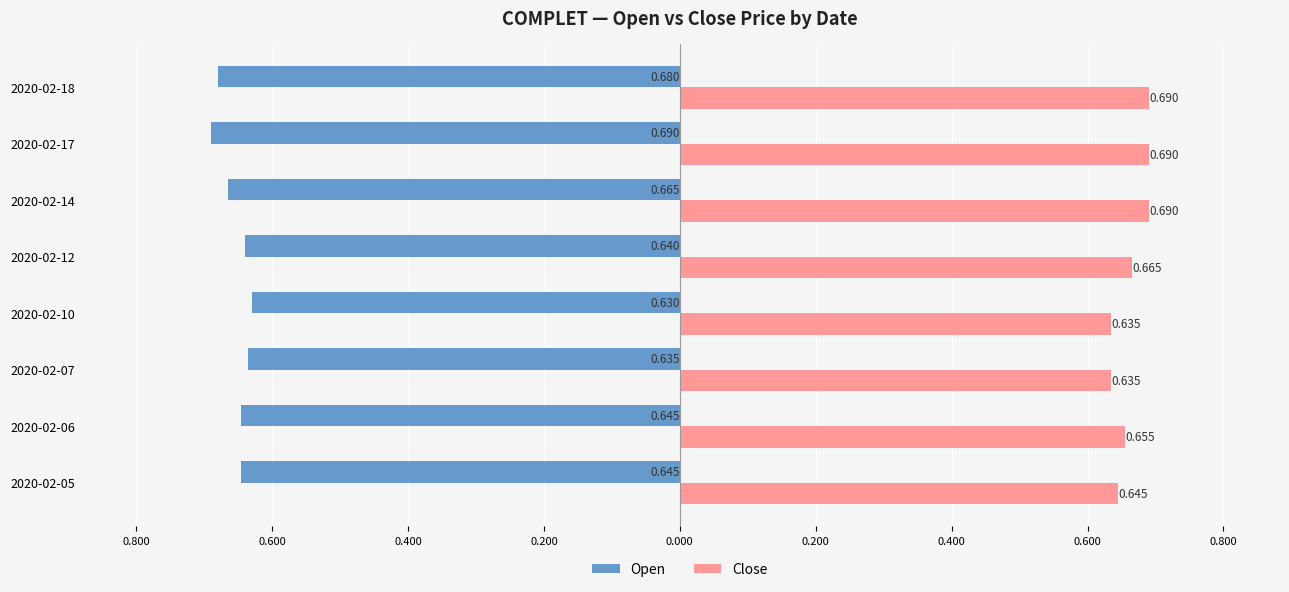

What is the value of the close bar at the 5th from the left?

0.7